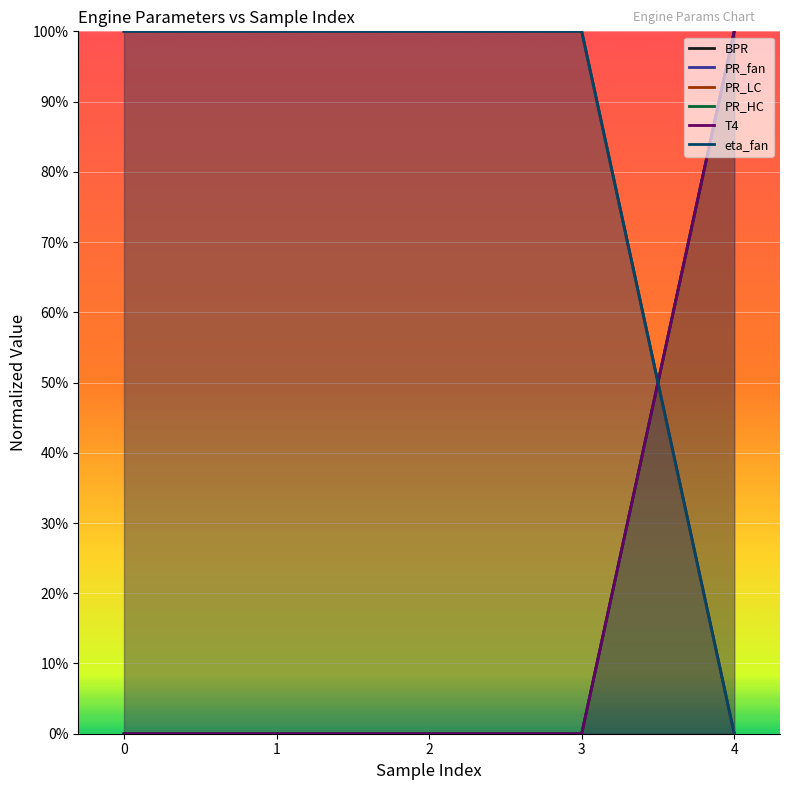

What is the difference between the maximum and second lowest values in the BPR series?

1